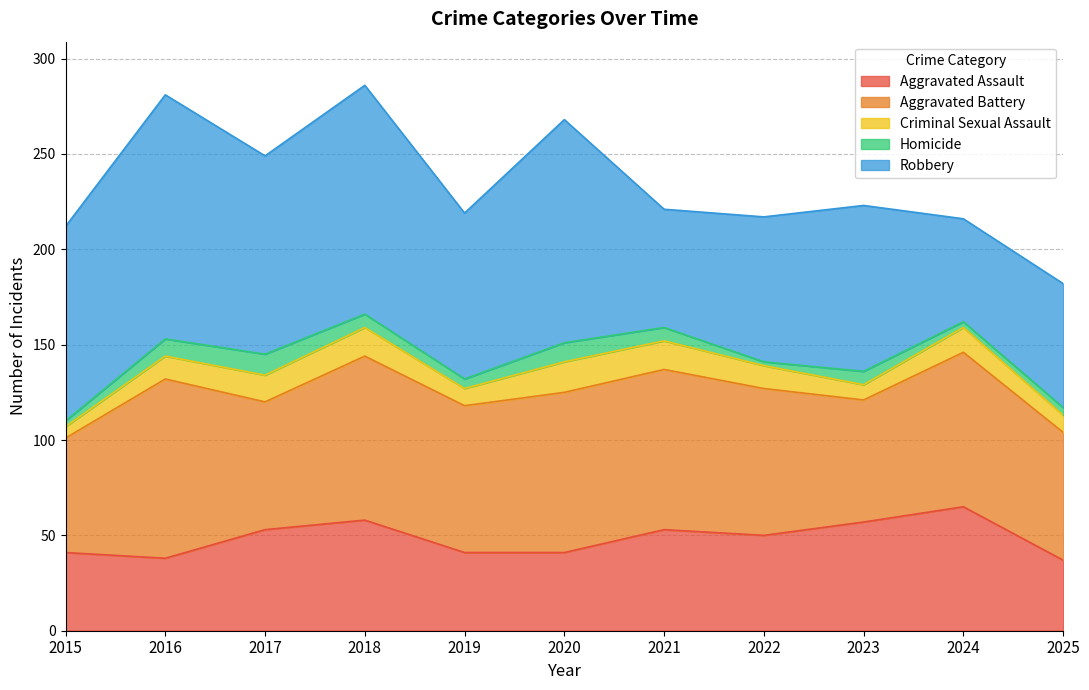

Reading left to right, extract all data points from this chart.

Aggravated Assault: 41	38	53	58	41	41	53	50	57	65	37
Aggravated Battery: 60	94	67	86	77	84	84	77	64	81	67
Criminal Sexual Assault: 6	12	14	15	9	16	15	12	8	13	9
Homicide: 3	9	11	7	5	10	7	2	7	3	4
Robbery: 102	128	104	120	87	117	62	76	87	54	65